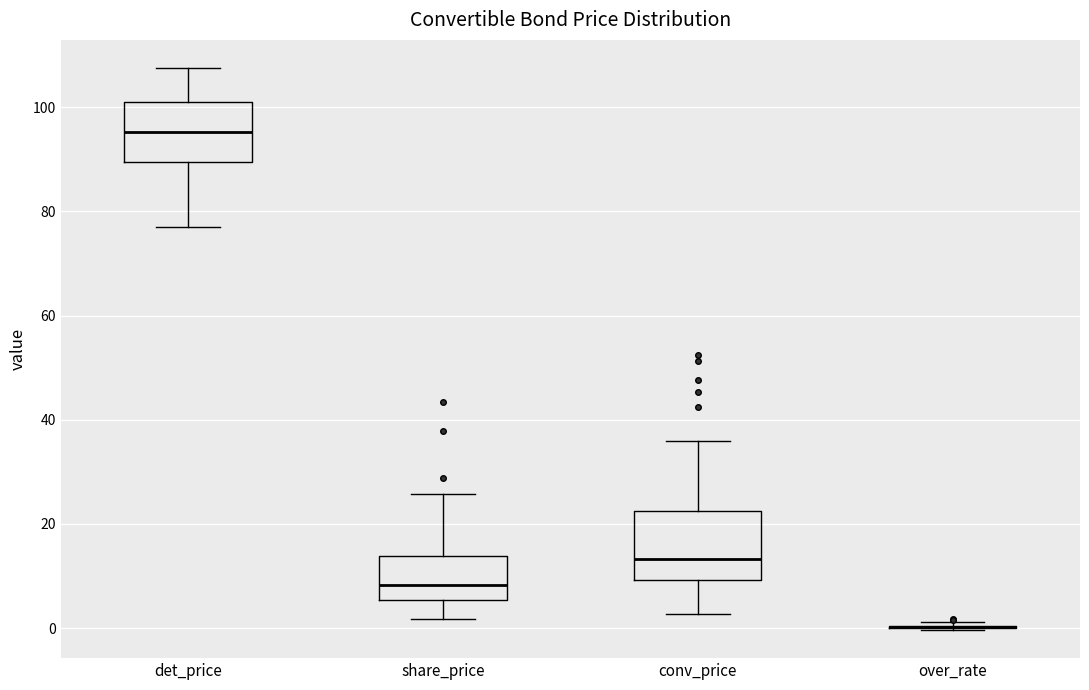

Where does the upper whisker of the box for conv_price end on the y-axis? The values are not printed on the chart, so give them approximately, as read against the axis.

36